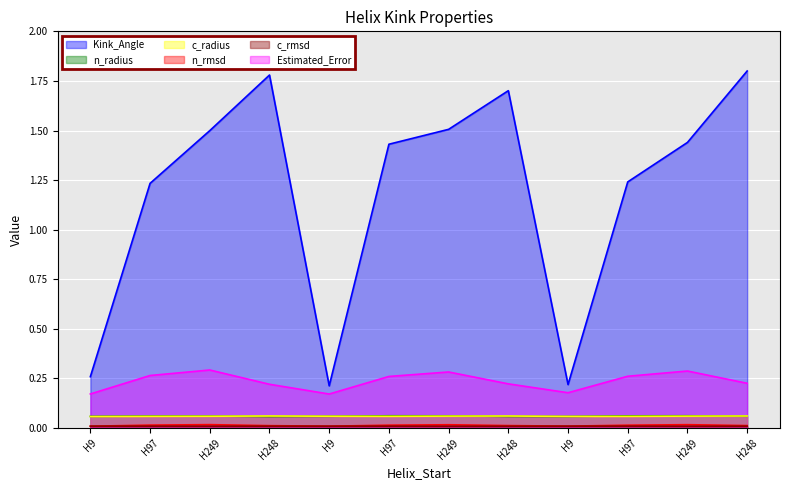

True or false: Estimated_Error and n_radius cross at least once.

False